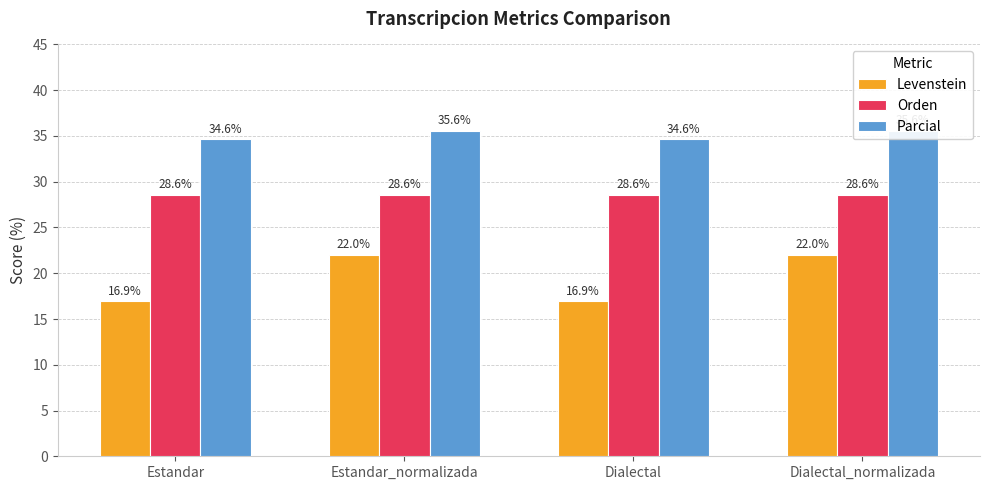

What is the label of the 3rd bar from the right?

Estandar_normalizada